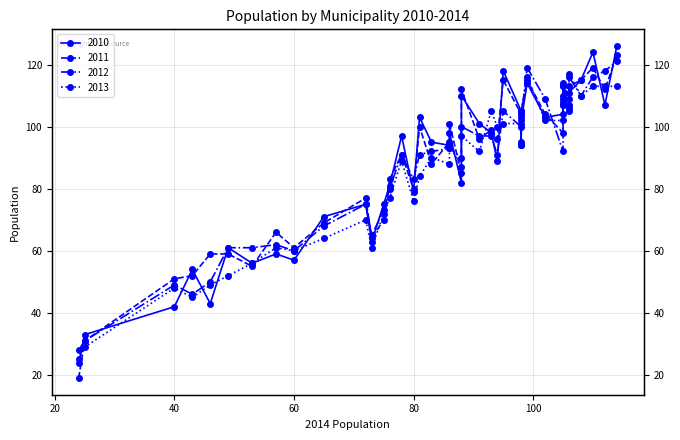

In 2012, how many points are higher than both neighbors (excluding endpoints)?

9